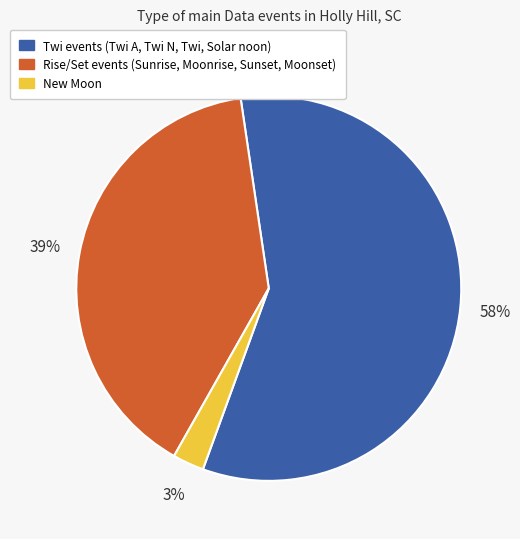

To the nearest percent, what is the average slice percentage?

33%